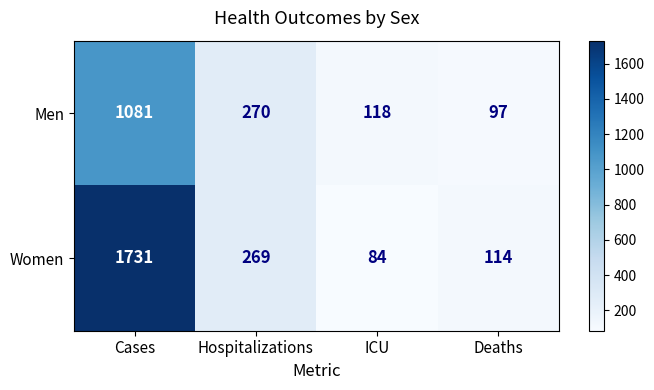

Count the number of categories in the chart.

4